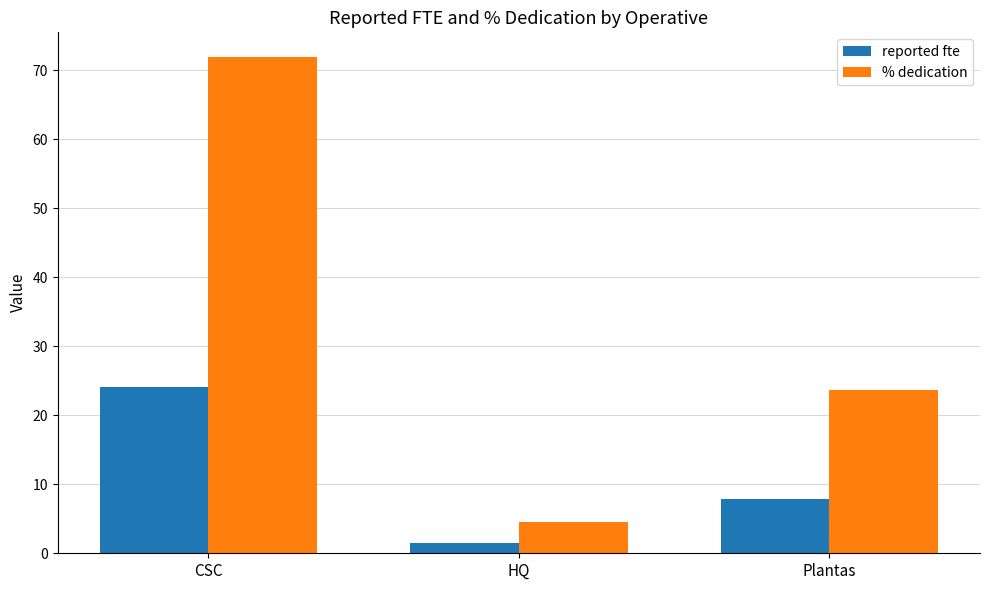

Does the chart contain stacked bars?

No